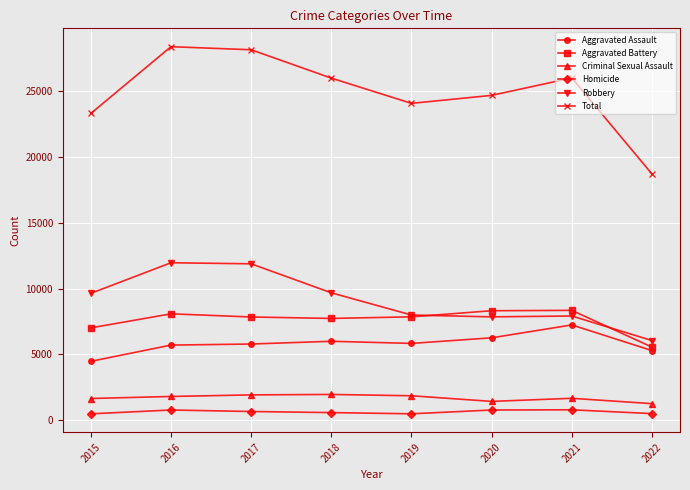

What is the approximate value of Aggravated Assault at 2015?

4480